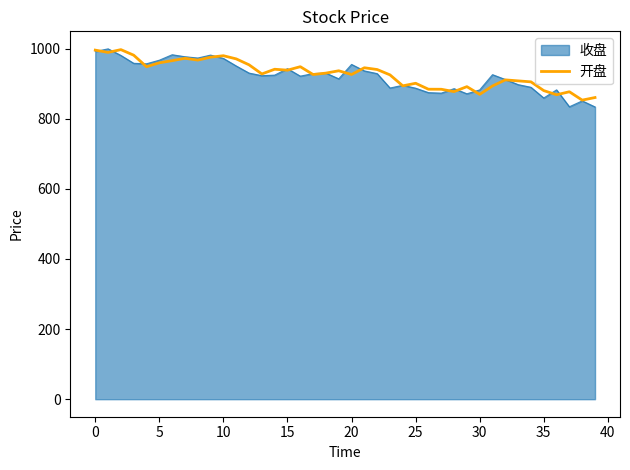

What is the highest value of the 收盘 series?

999.4